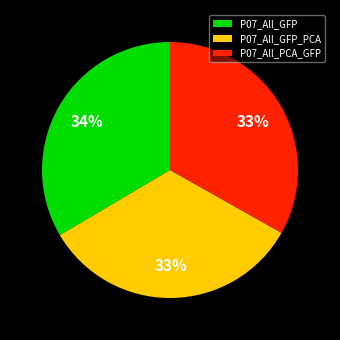

To the nearest percent, what percentage of the pie is P07_All_GFP_PCA?

33%